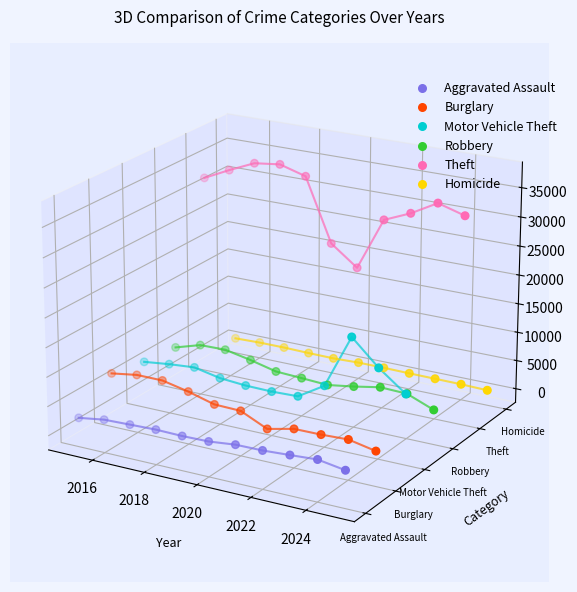

Which series reaches the minimum Y coordinate?

Aggravated Assault